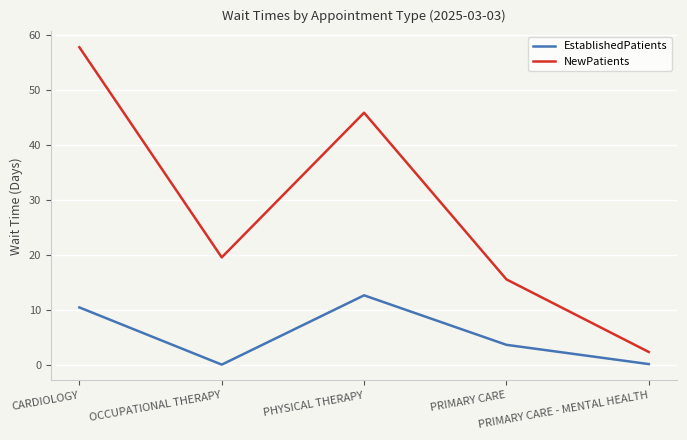

At which category does EstablishedPatients reach its first local valley?

OCCUPATIONAL THERAPY